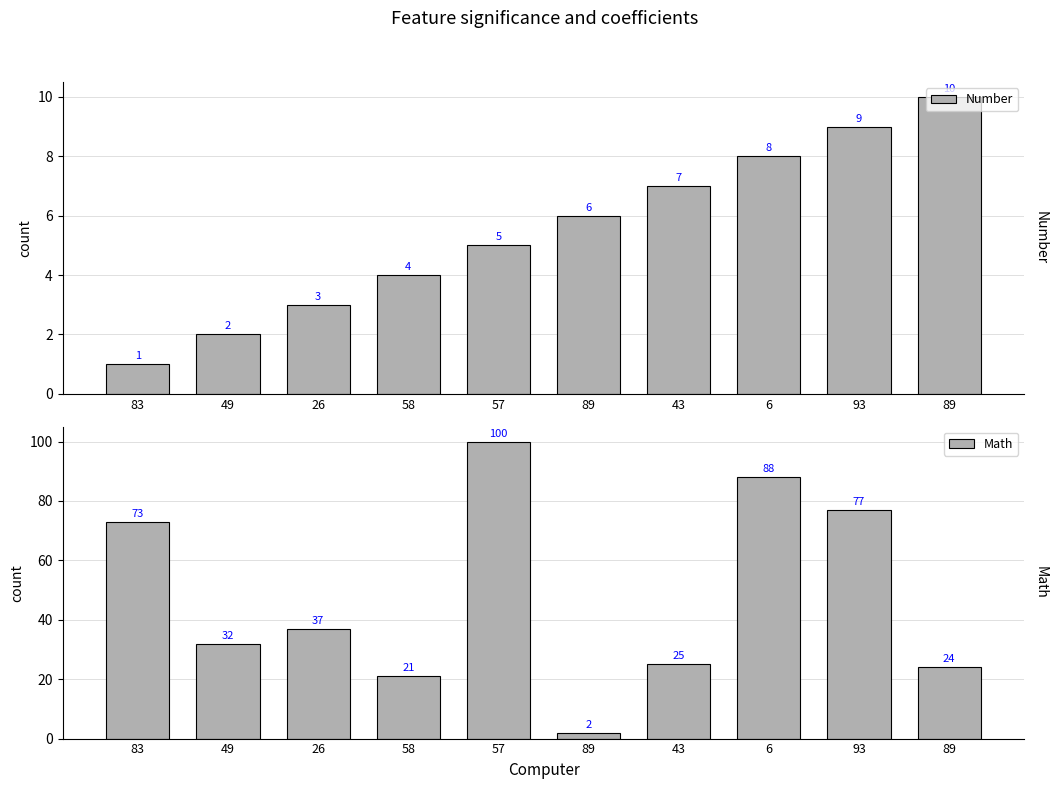

Reading left to right, transcribe all the data shown in this chart.

Number: 1	2	3	4	5	6	7	8	9	10
Math: 73	32	37	21	100	2	25	88	77	24